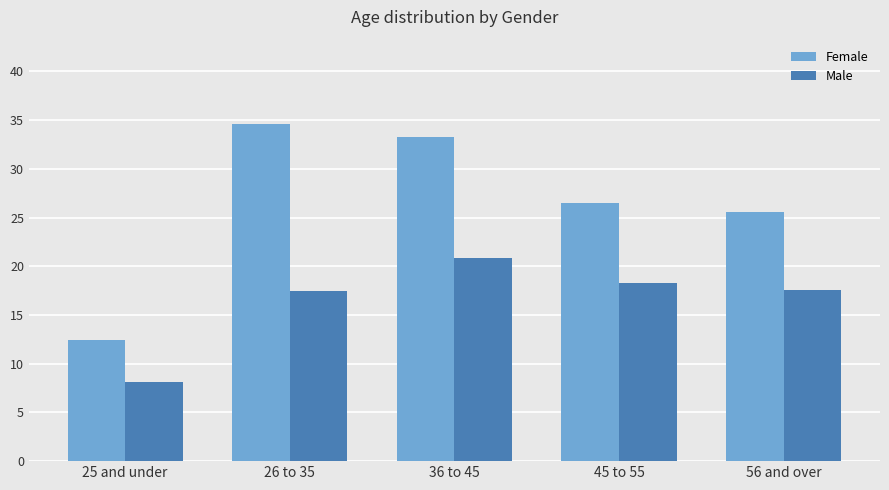

What is the label of the 2nd bar from the right?

45 to 55